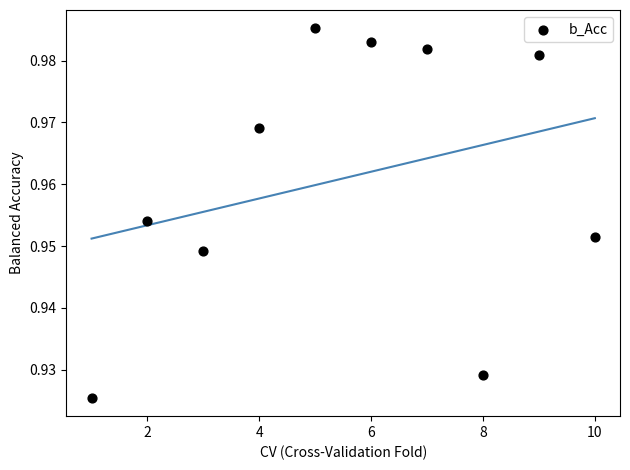

What is the average X value?

5.5